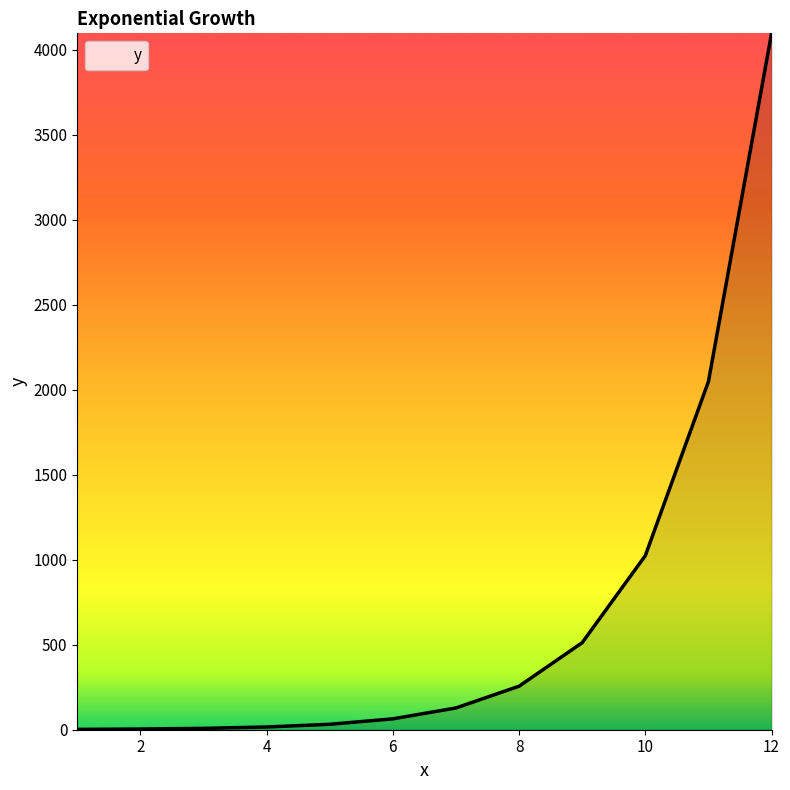

What is the difference between the maximum and minimum values?

4094